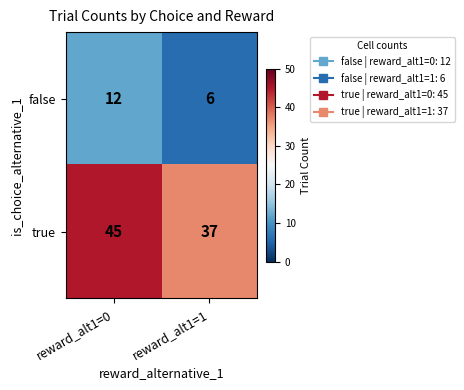

How many distinct data groups are displayed?

2